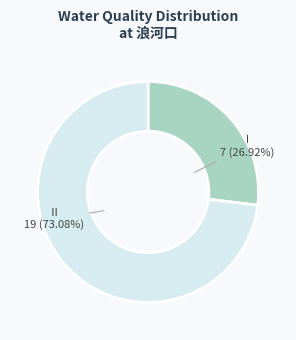

How many segments does this pie chart have?

2